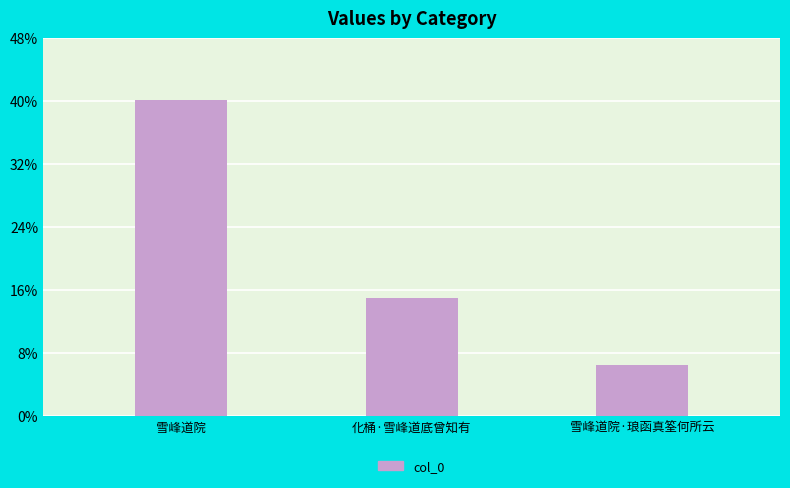

Between 雪峰道院 and 雪峰道院·琅函真筌何所云, which is larger?

雪峰道院